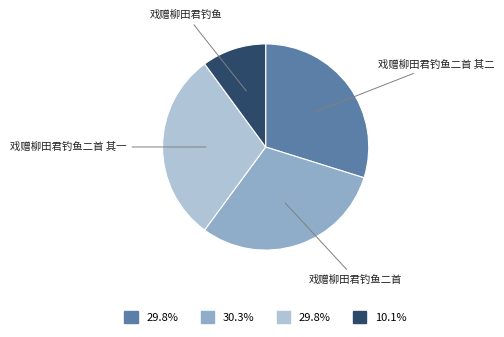

Between 戏赠柳田君钓鱼 and 戏赠柳田君钓鱼二首, which is larger?

戏赠柳田君钓鱼二首